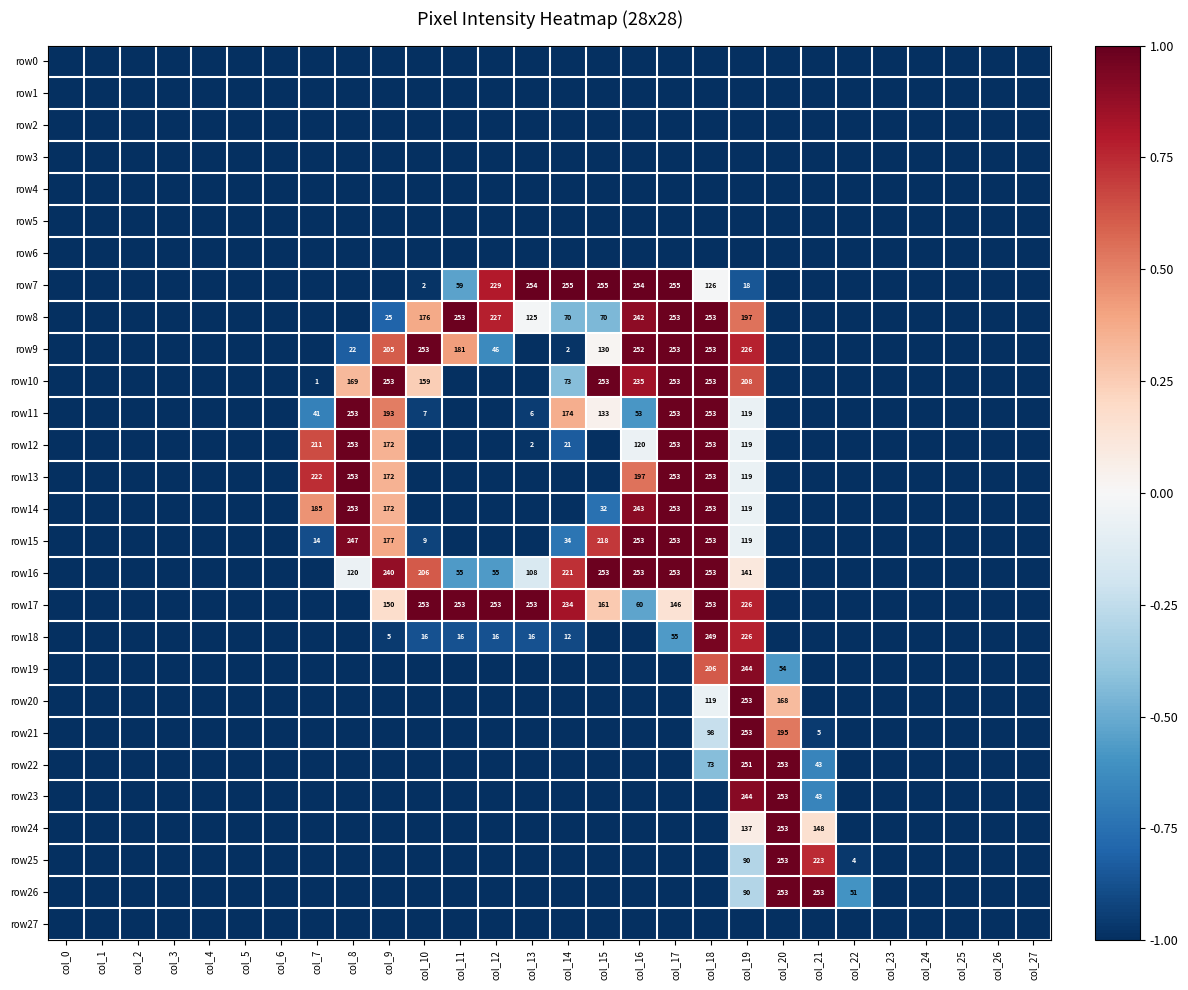

How many values in the row25 series exceed -1?

4